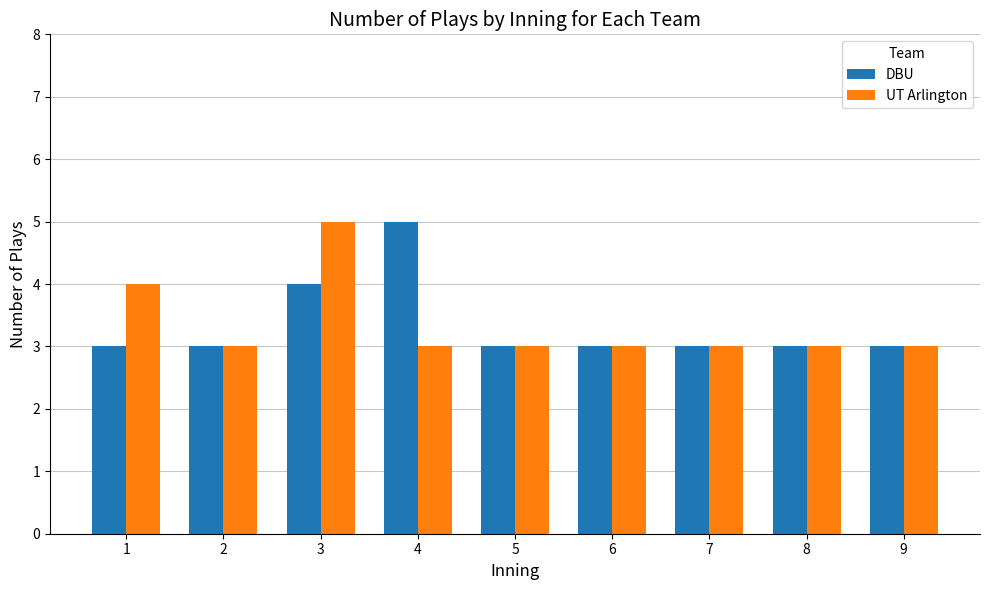

True or false: DBU has a value of 3 at 6.

True